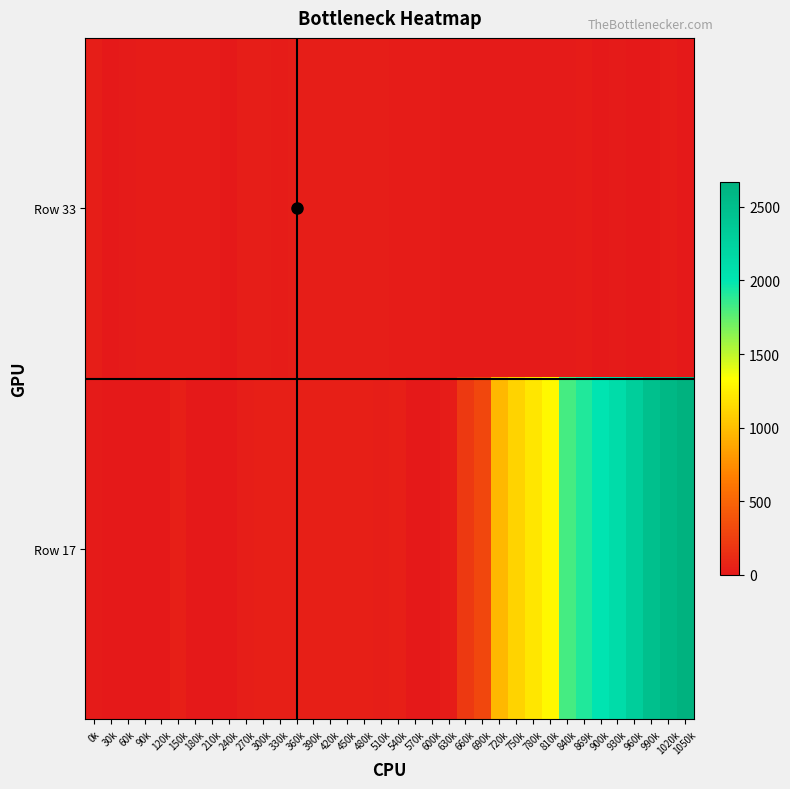

List the series in order of their overall mean, lowest first.

Row 33, Row 17